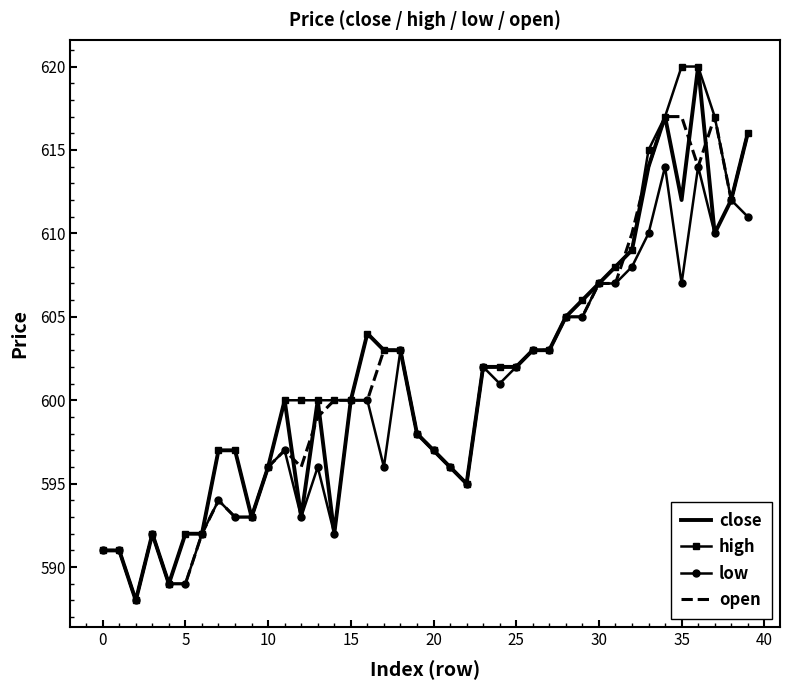

What are all the series names shown in the legend?

close, high, low, open